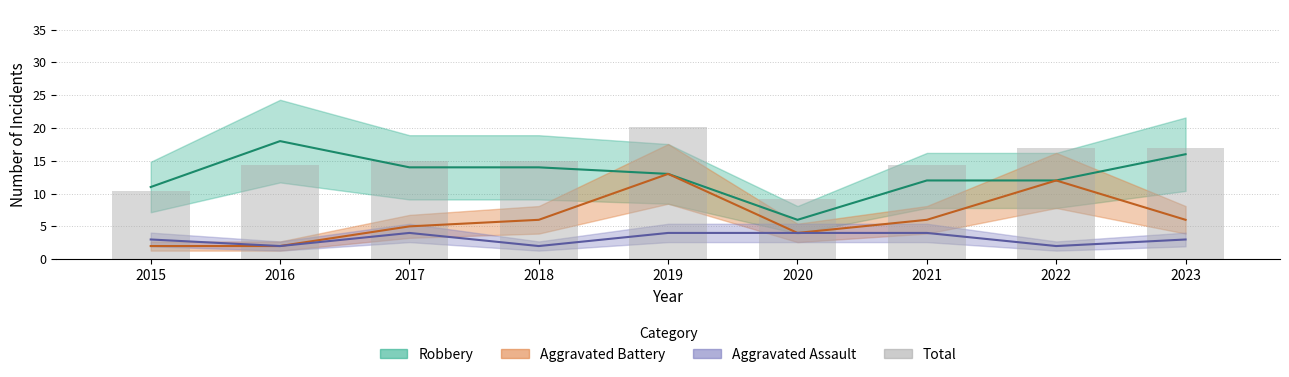

Rank the categories by value from highest to lowest.

2019, 2022, 2023, 2017, 2018, 2016, 2021, 2015, 2020